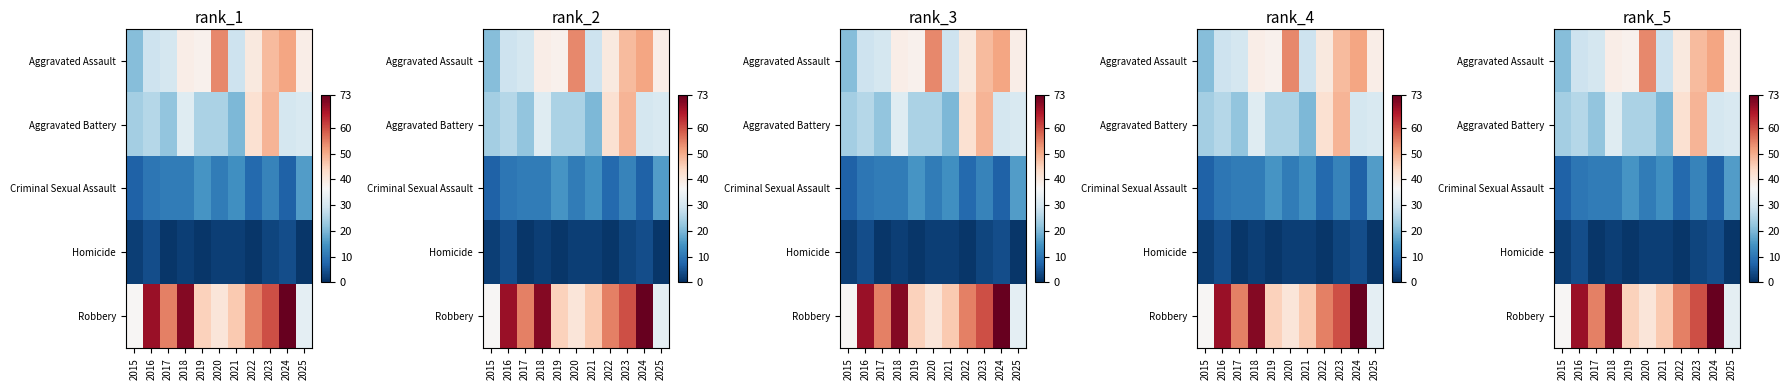

How many distinct data groups are displayed?

5